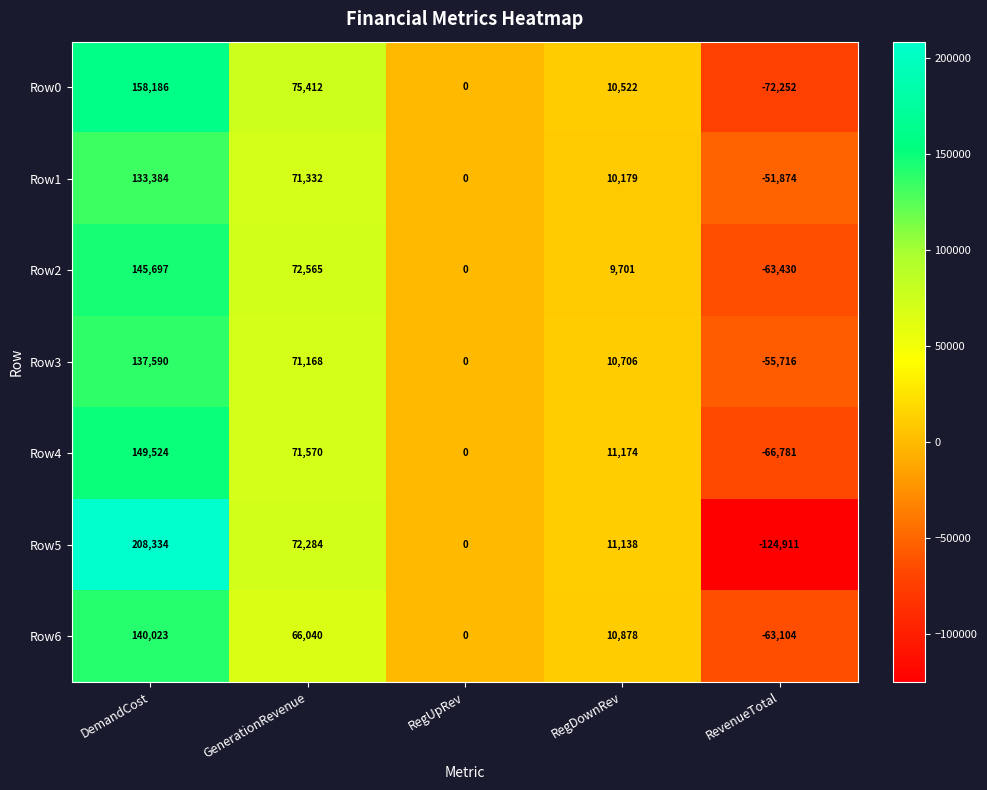

The Row2 series shows -63430 at RevenueTotal. True or false?

True